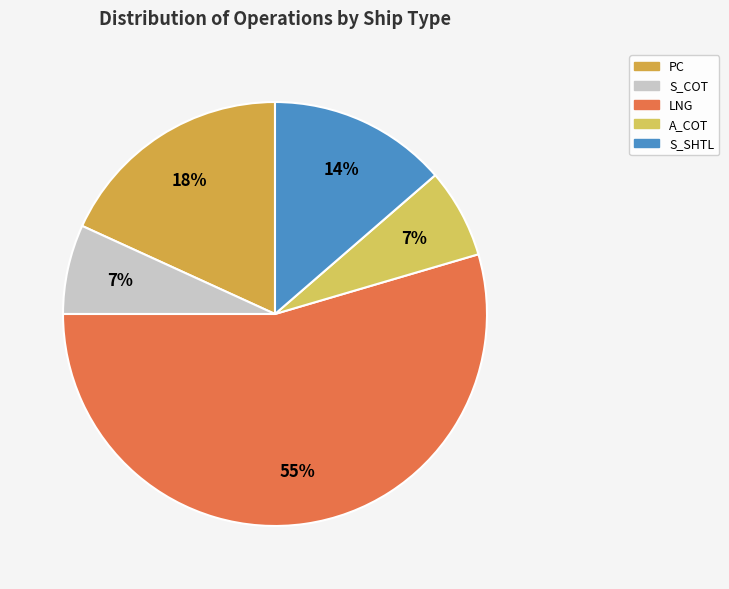

Which category has the smallest portion of the pie?

S_COT